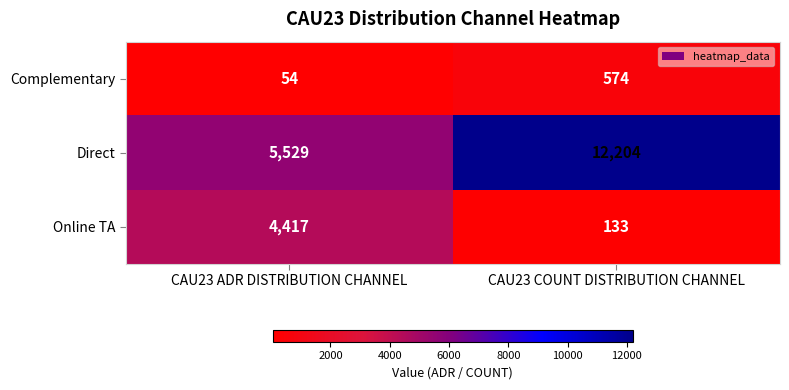

What is the sum of the Complementary values at CAU23 COUNT DISTRIBUTION CHANNEL and CAU23 ADR DISTRIBUTION CHANNEL?

628